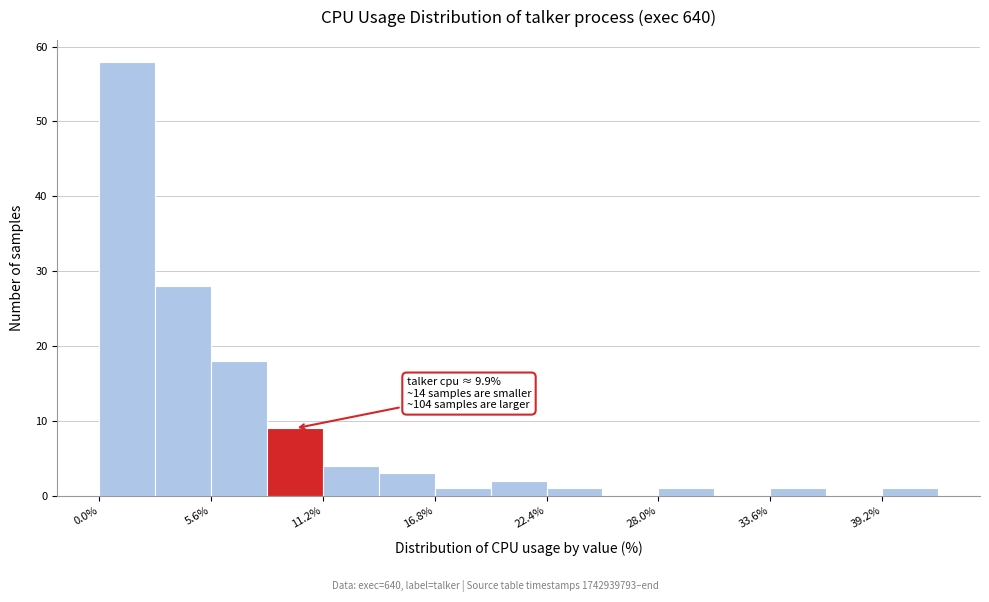

Around what value on the x-axis is the tallest bar? Give the approximate position of its centre, as read against the axis.

1